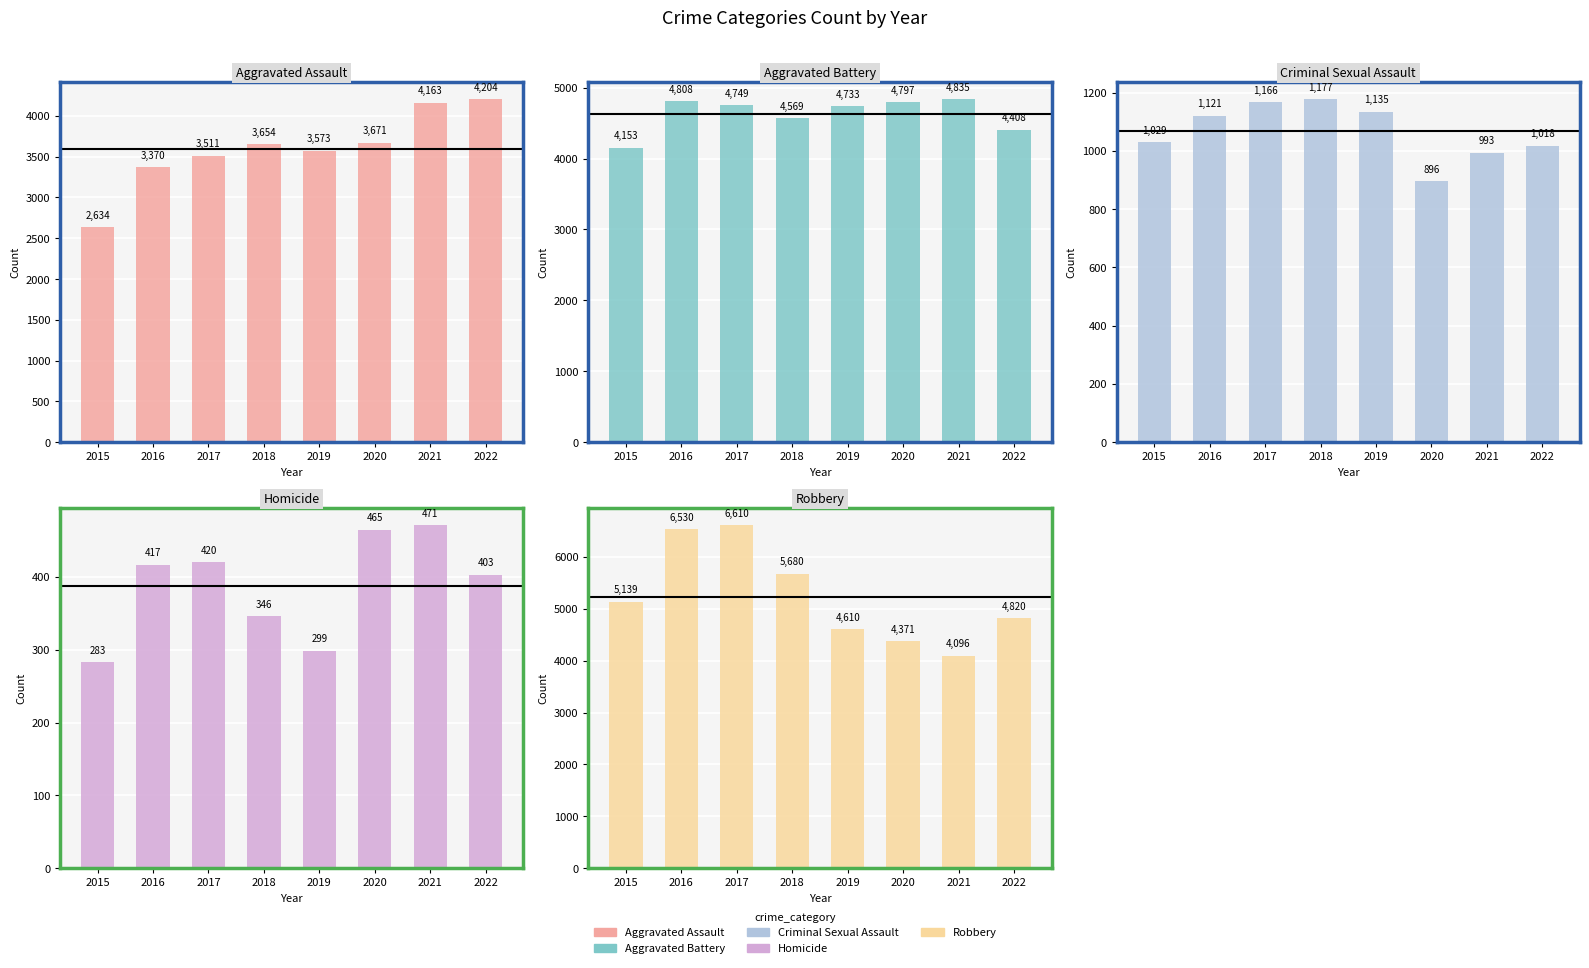

True or false: Robbery has a value of 6530 at 2016.

True